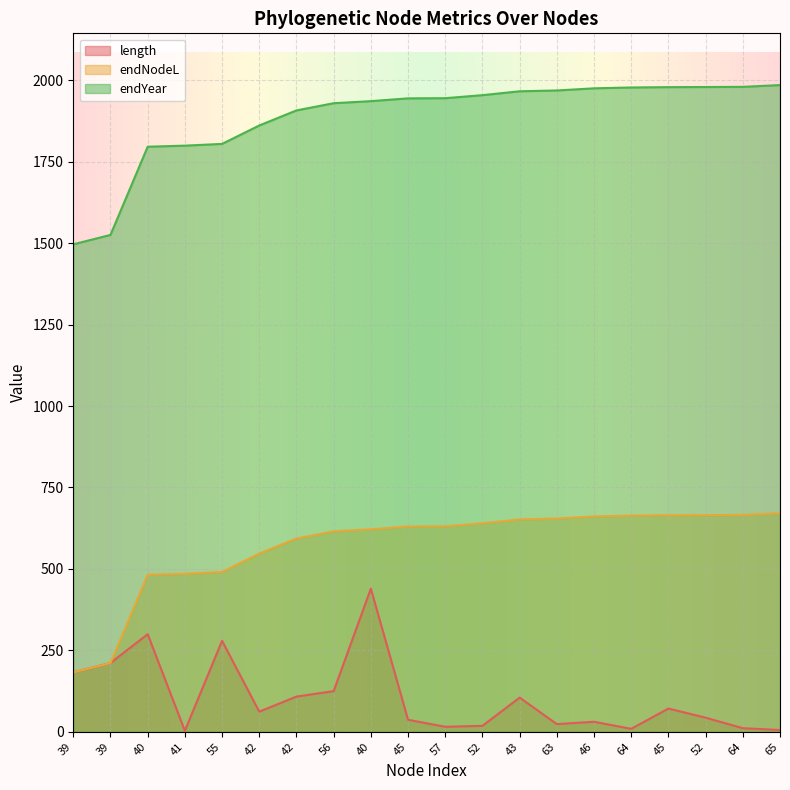

What is the sum of all length values?

2081.0